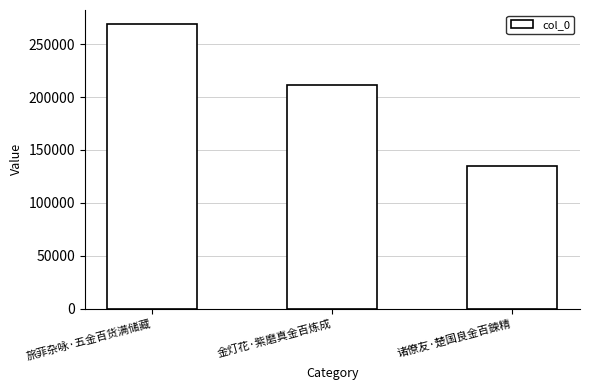

Reading left to right, list all the values displayed in this chart.

旅菲杂咏·五金百货满储藏=268891	金灯花·紫磨真金百炼成=211068	诸僚友·楚国良金百鍊精=134651